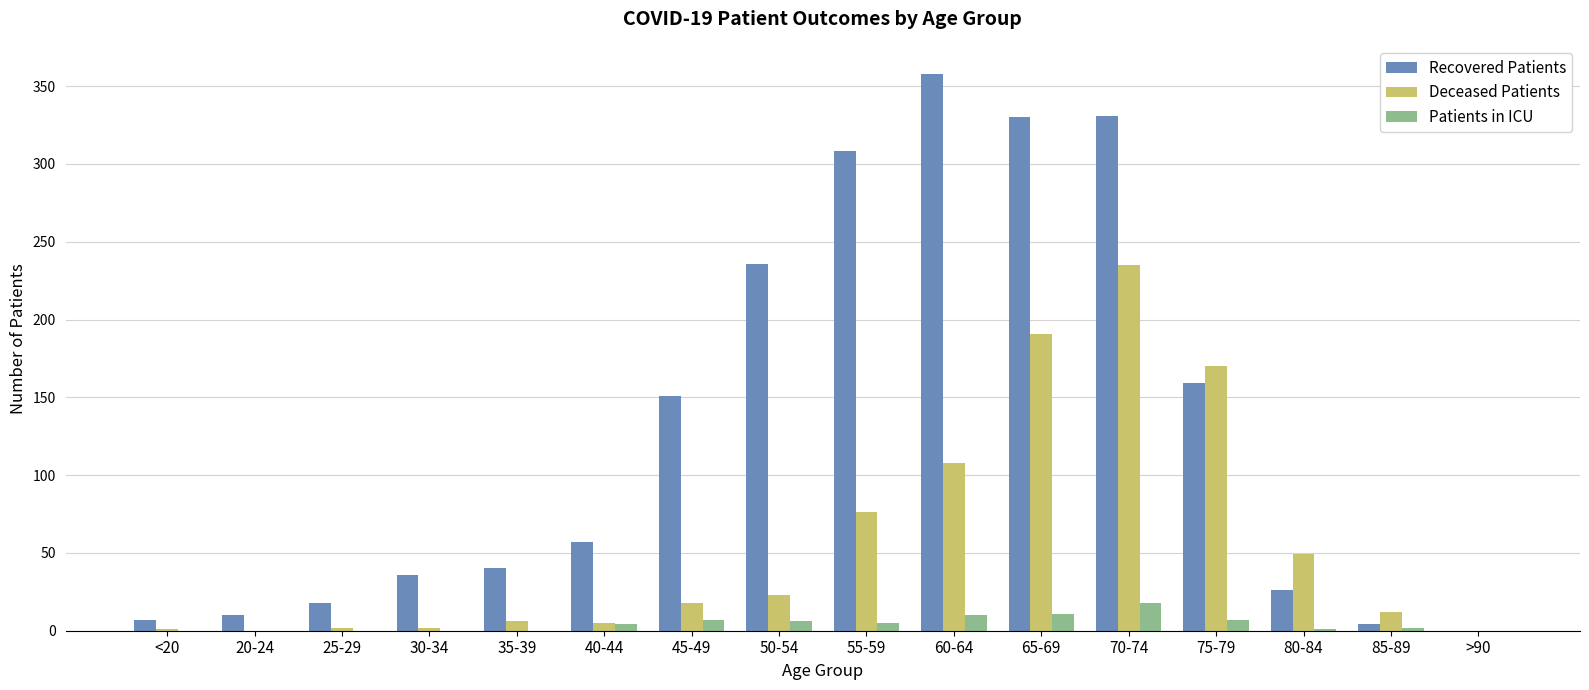

What is the total value across all series at 70-74?

584